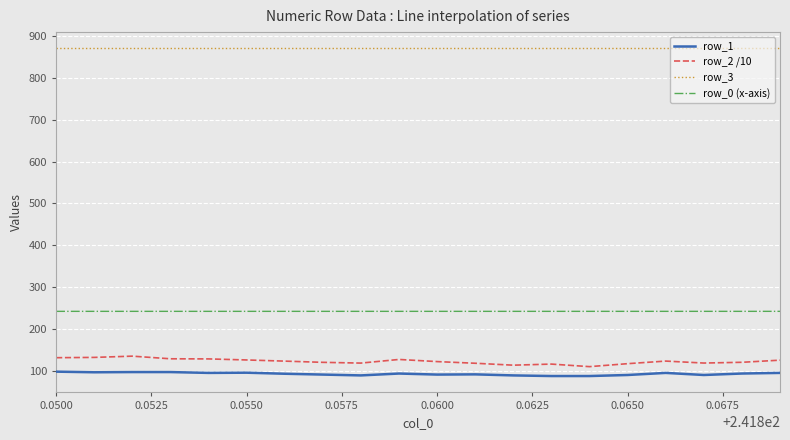

Which series has the widest spread of values?

row_2 /10